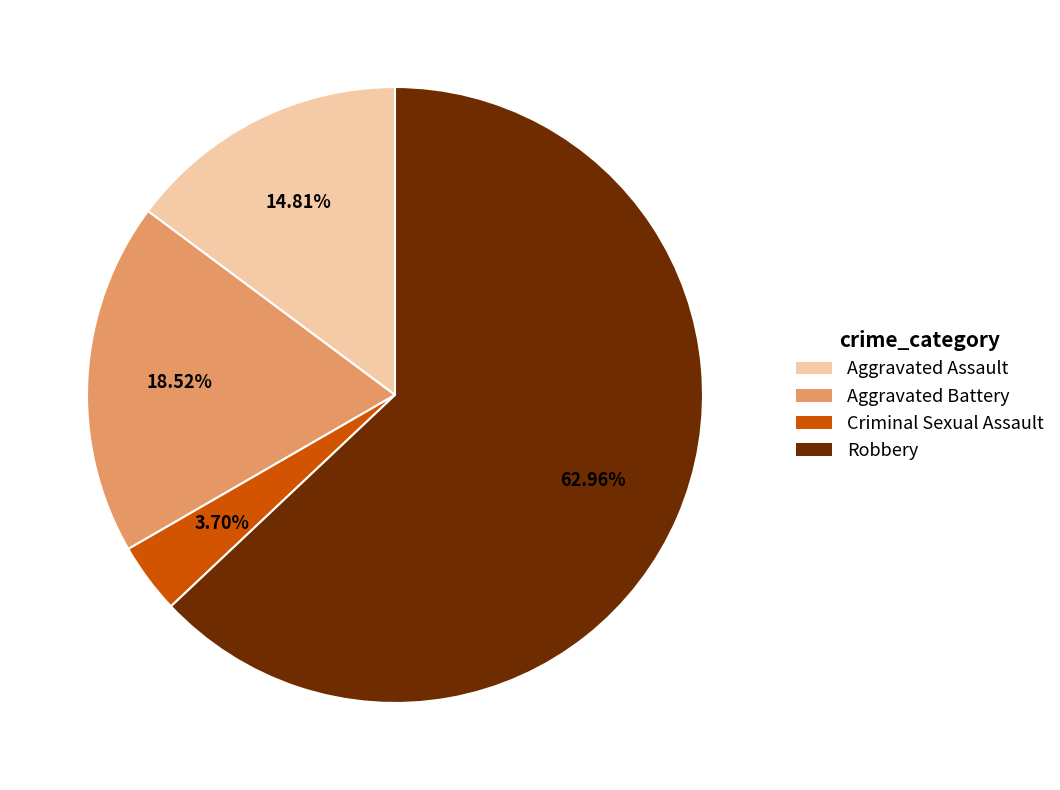

Which slice is the smallest?

Criminal Sexual Assault